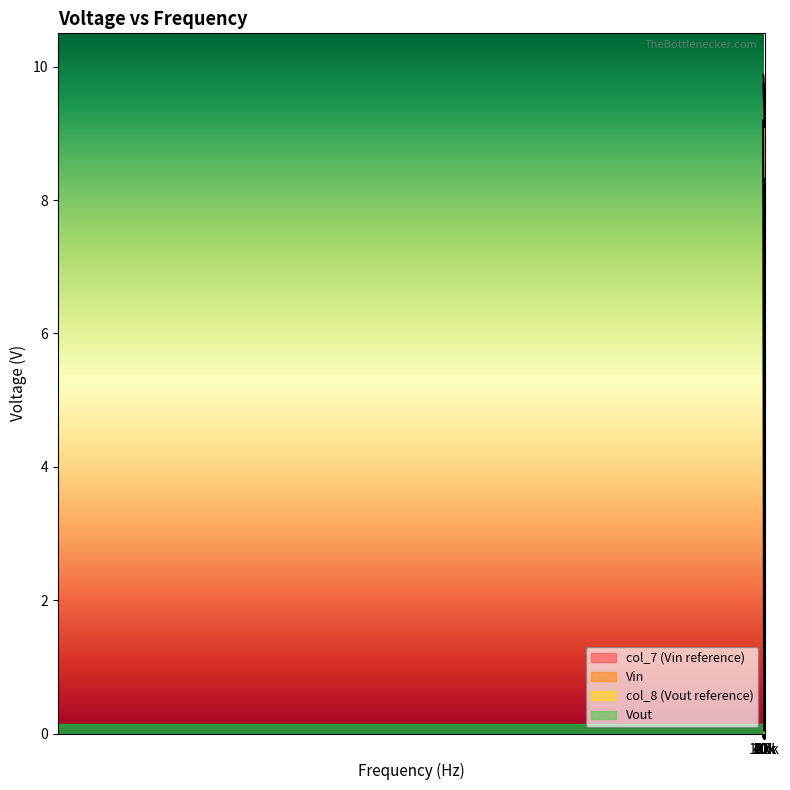

Does the chart display data point markers on the line(s)?

No